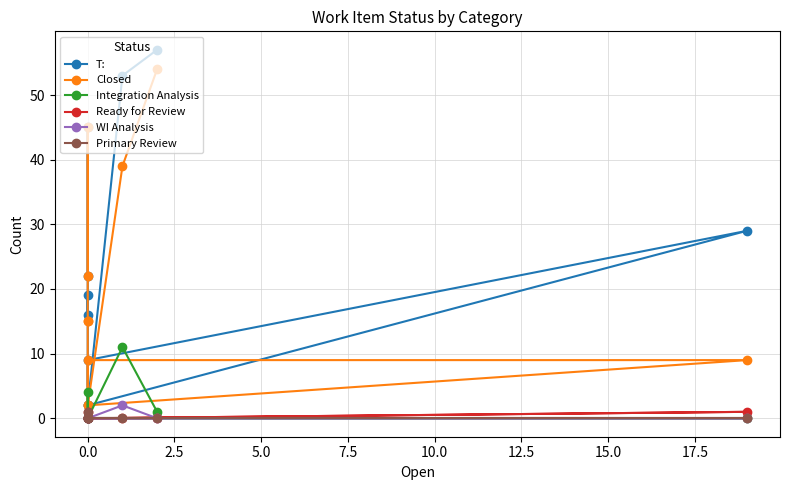

What position from the left is 15.0?

8